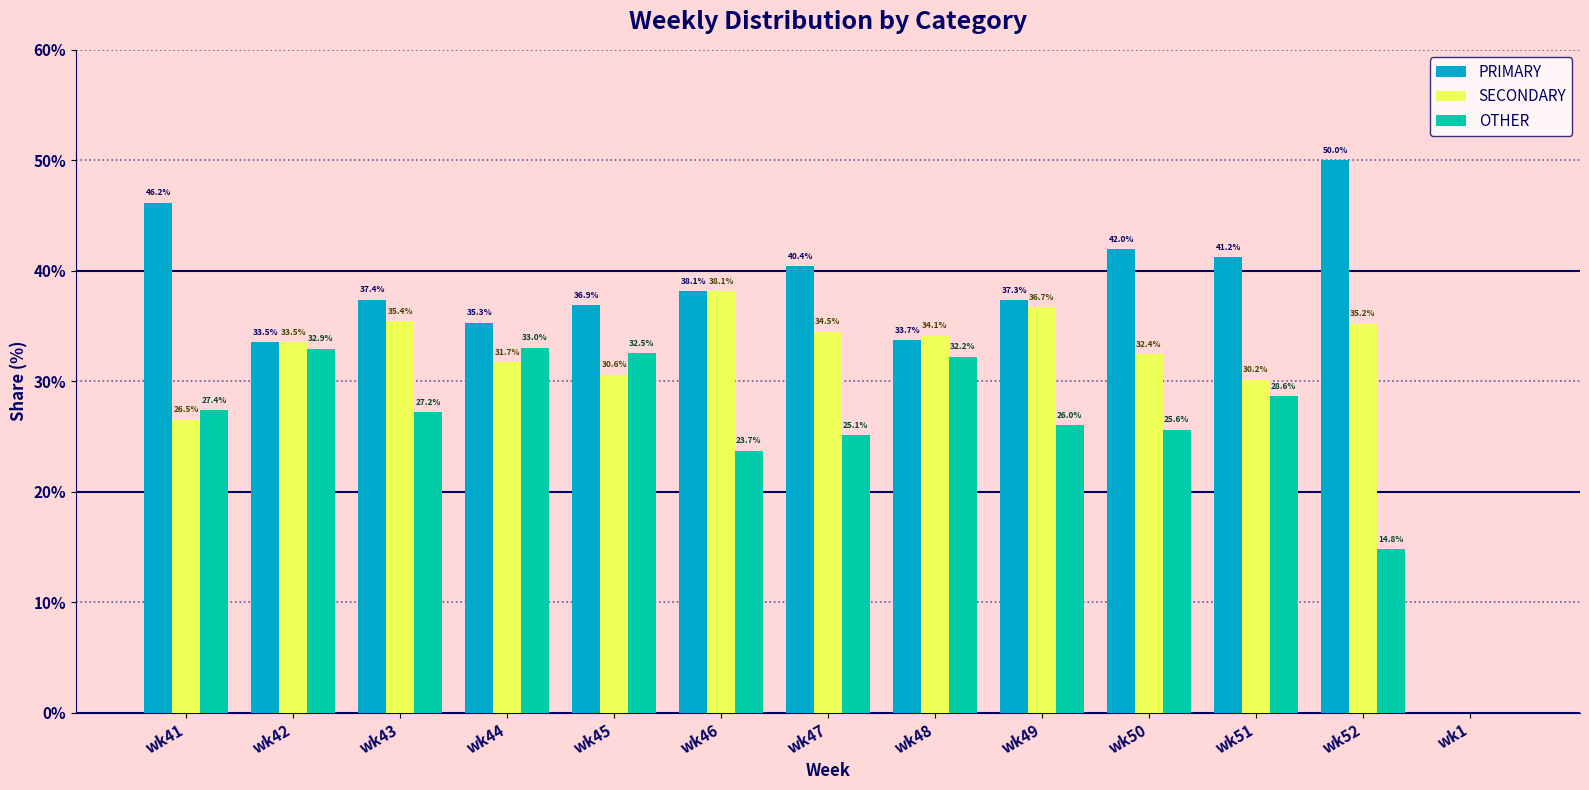

True or false: PRIMARY has a value of 46.2 at wk41.

True